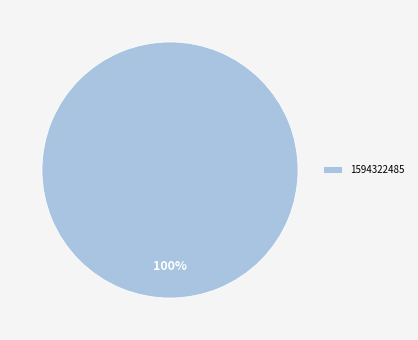

Count the number of slices in the pie.

1